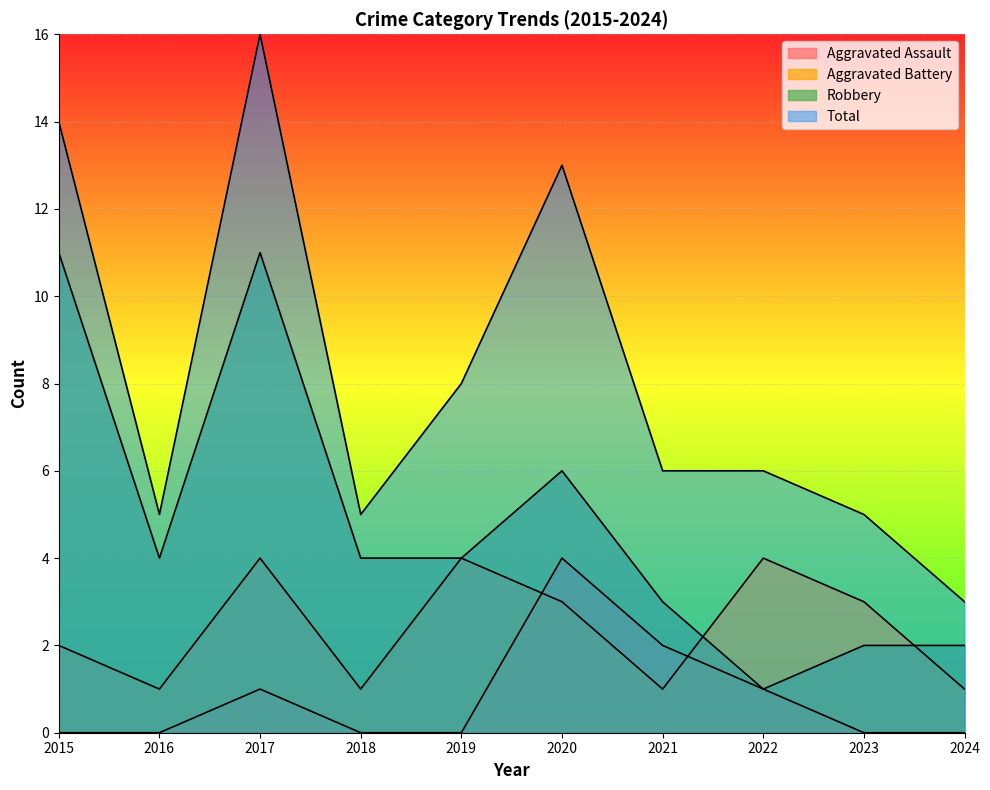

At which label is Aggravated Assault closest to 2?

2021